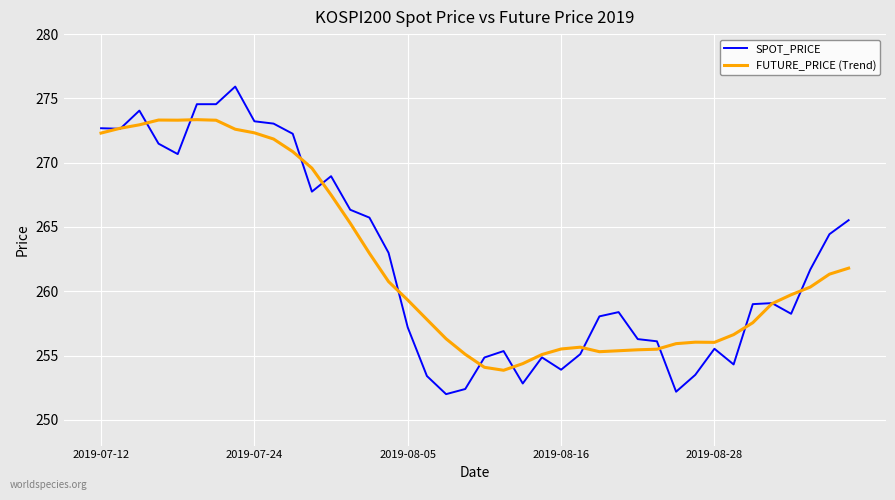

Which series has the largest range (max minus min)?

SPOT_PRICE